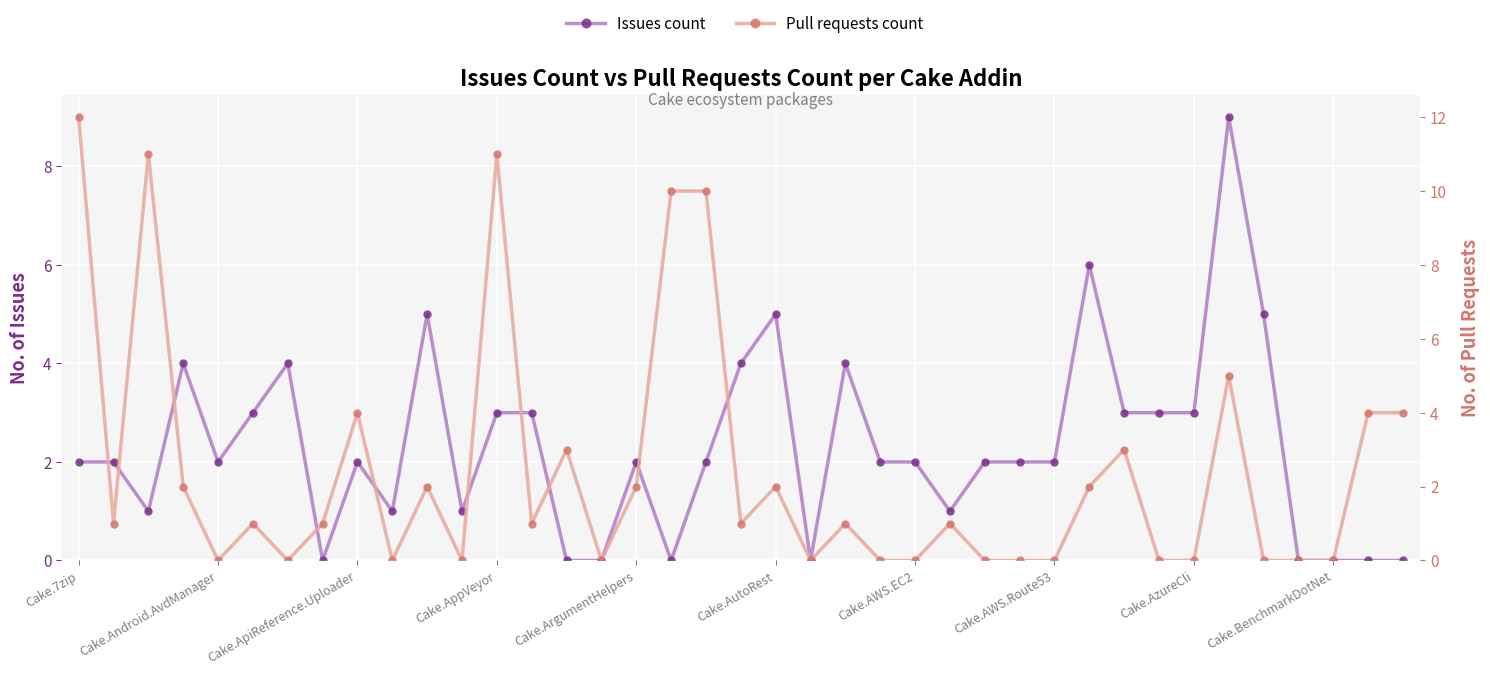

What is the maximum value shown in the chart?

12